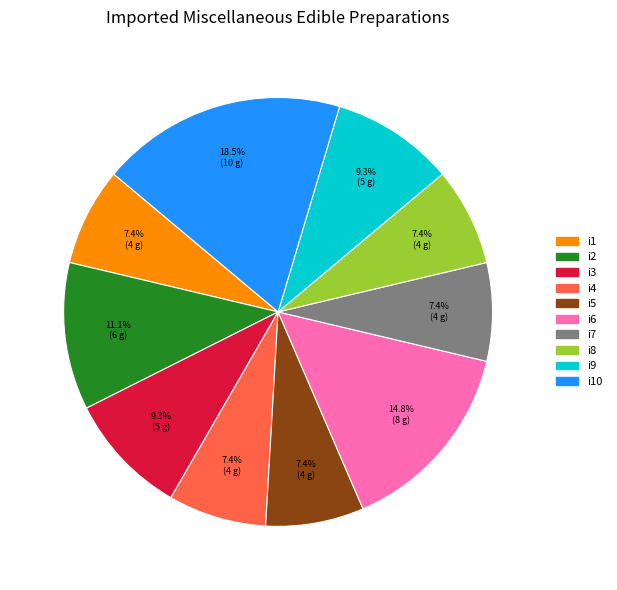

Is there a majority slice in this chart?

No